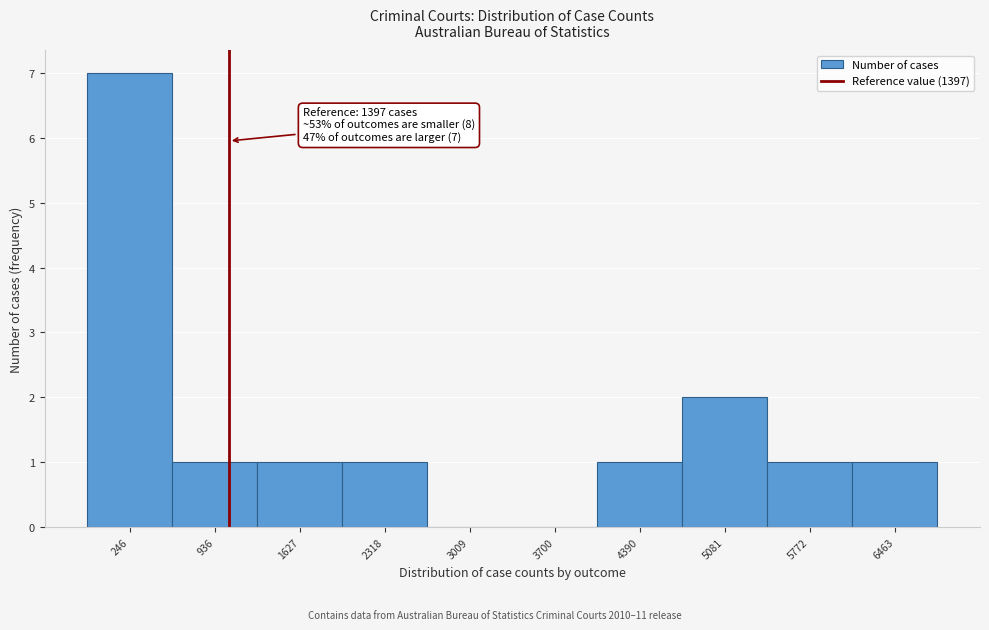

Reading left to right, list all the values displayed in this chart.

246=7	936=1	1627=1	2318=1	3009=0	3700=0	4390=1	5081=2	5772=1	6463=1